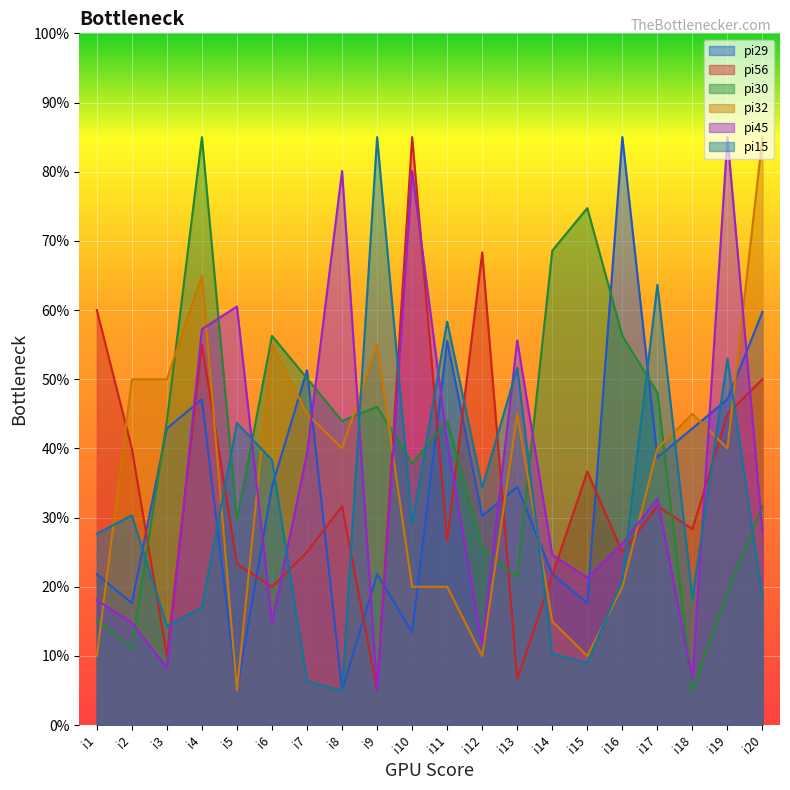

What is the greatest value displayed?

85.0